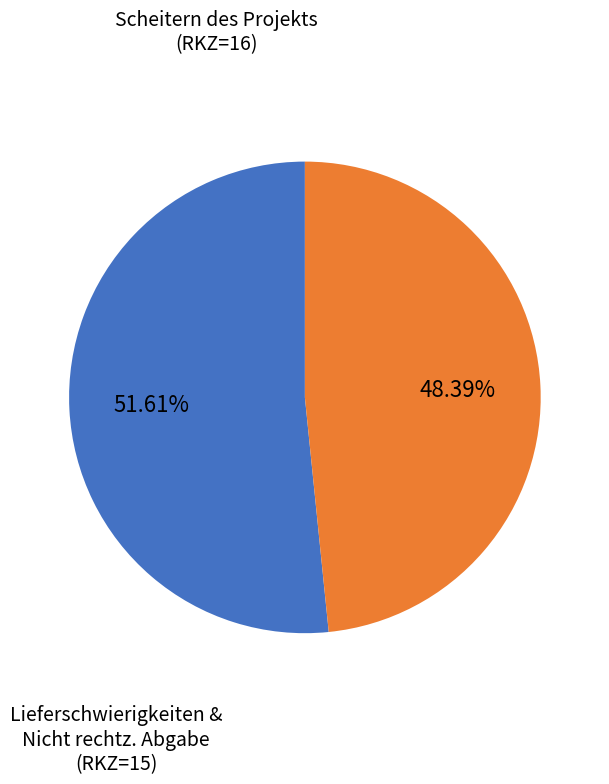

Does any single category account for the majority?

Yes